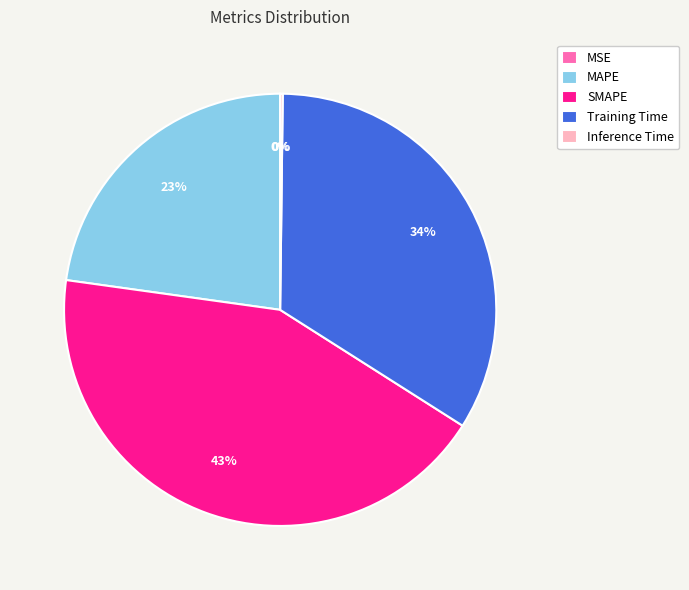

What is the largest slice in the pie chart?

SMAPE